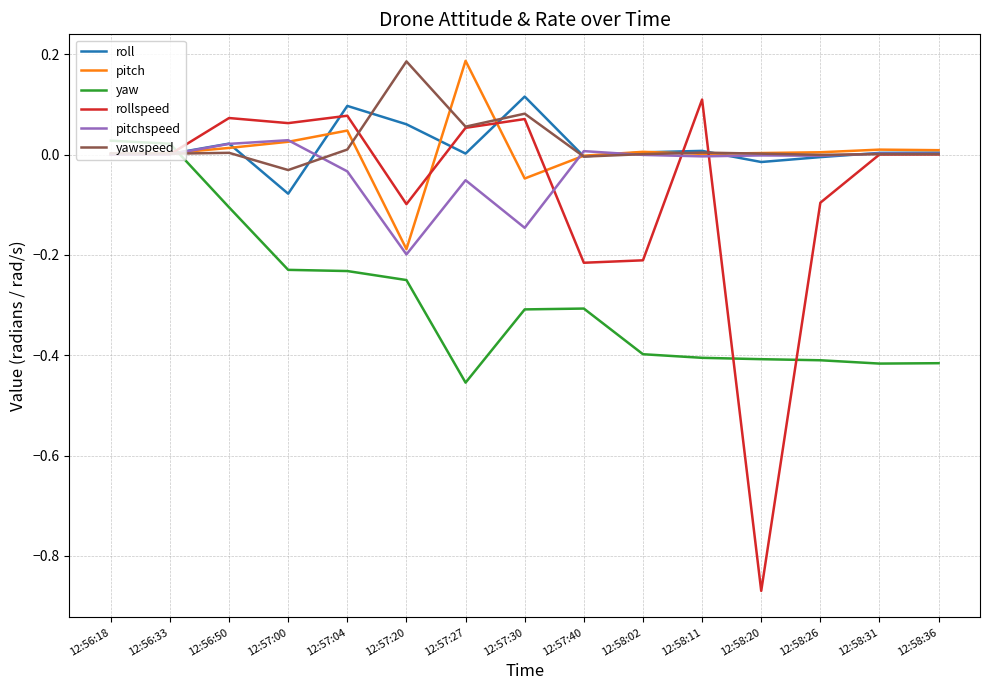

Which category has the lowest value across all series?

12:58:20